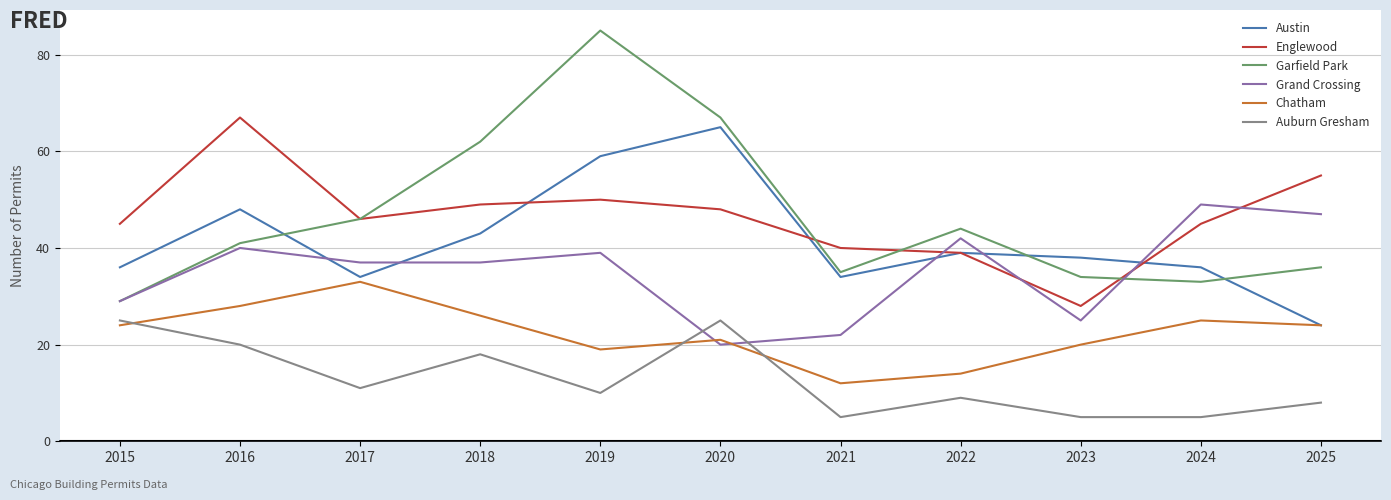

True or false: Englewood has a value of 13 at 2024.

False